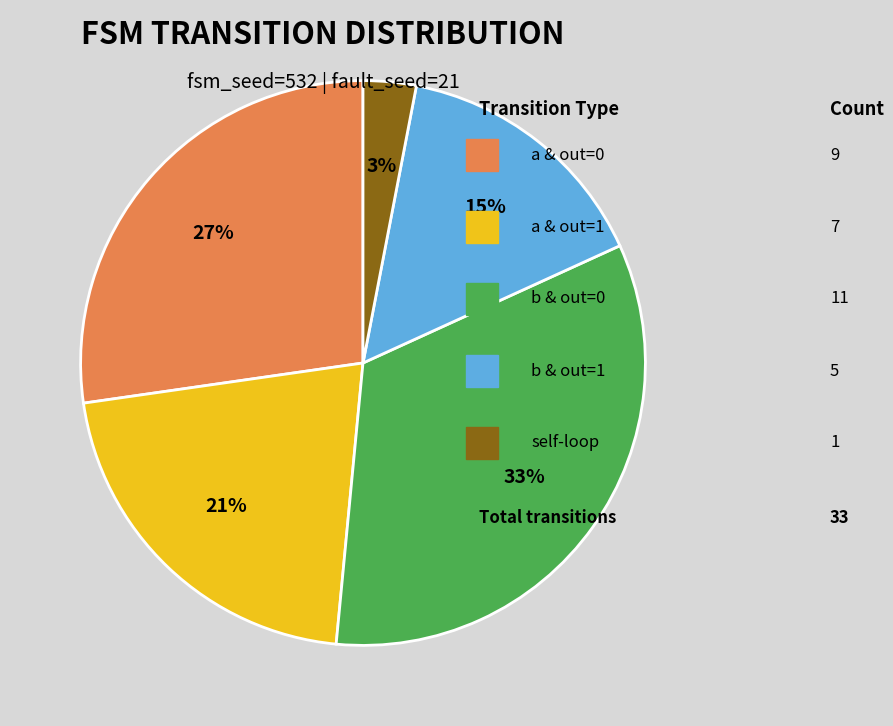

Is there a majority slice in this chart?

No